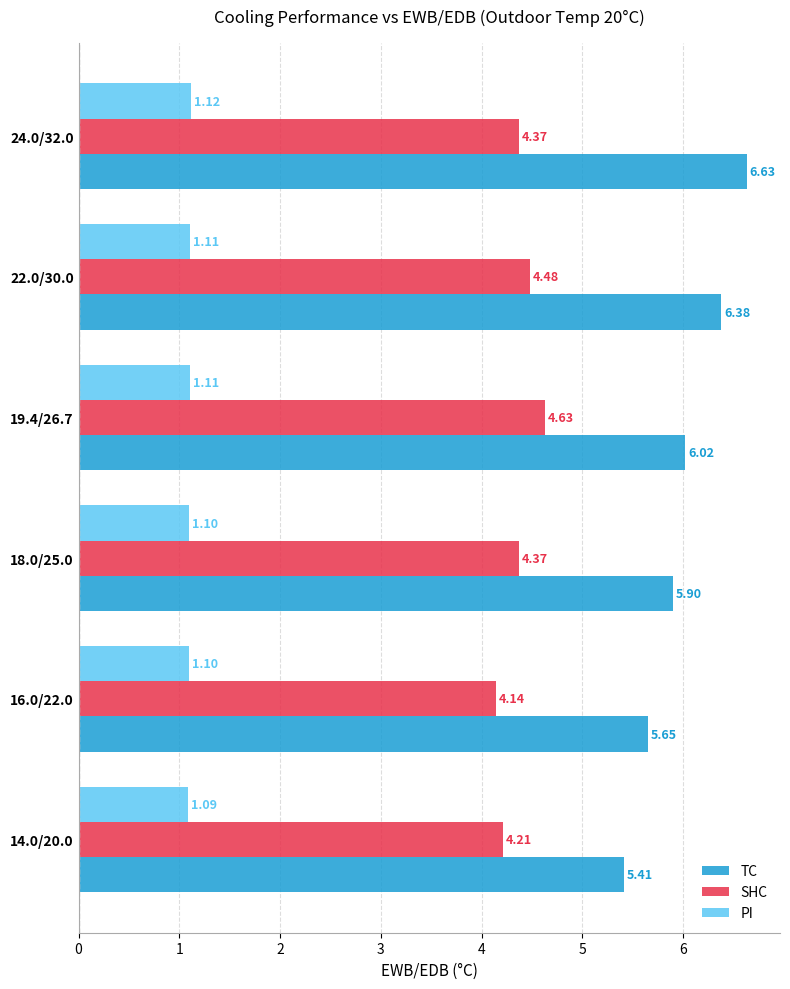

At how many categories does at least one series exceed 5?

6